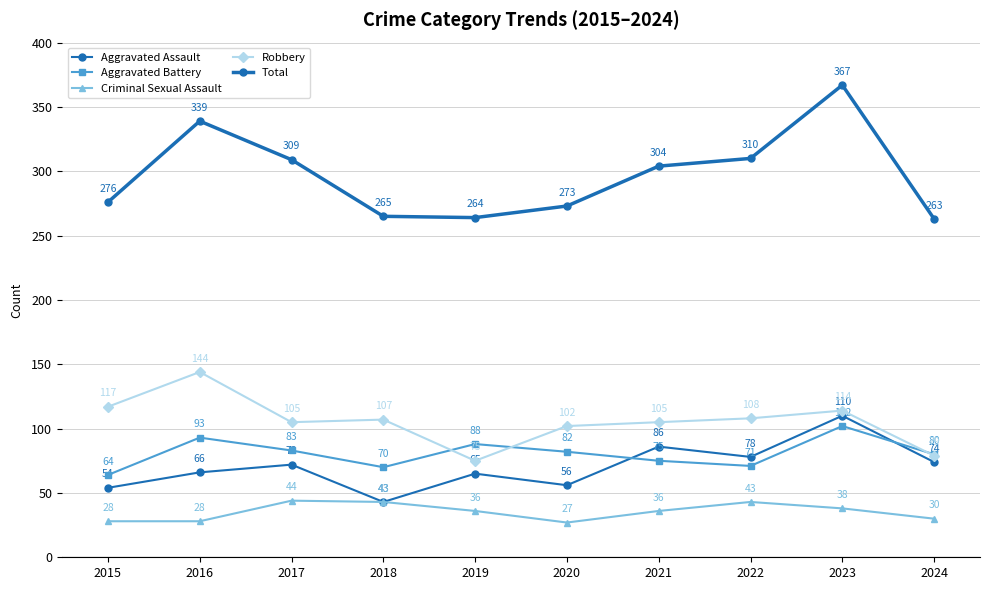

How many data points in Total are less than 304?

5